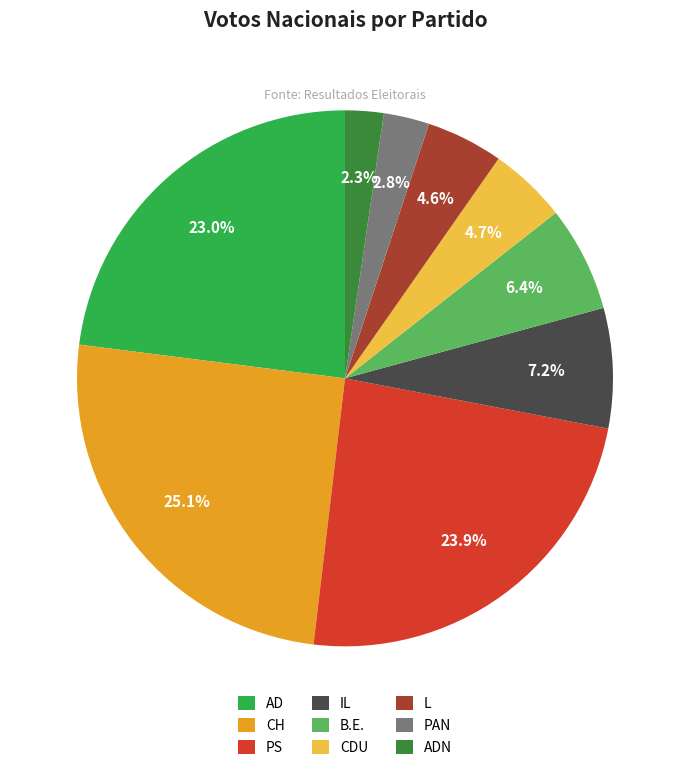

How many segments does this pie chart have?

9